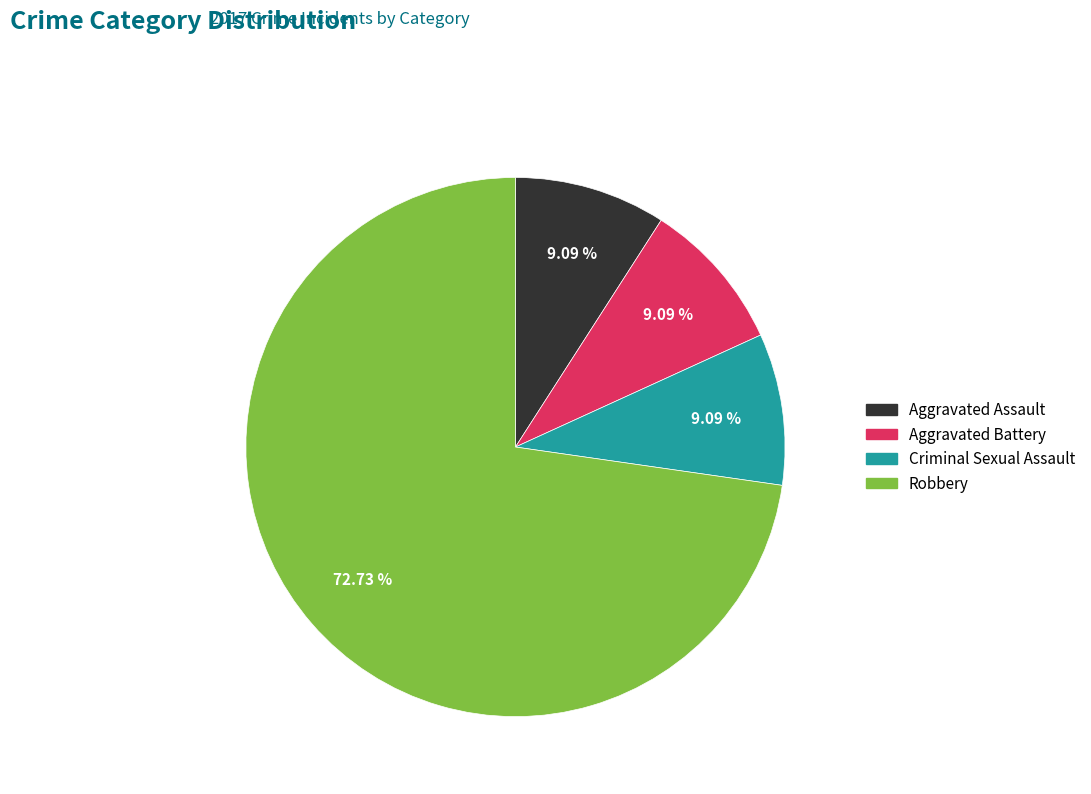

What is the largest slice in the pie chart?

Robbery